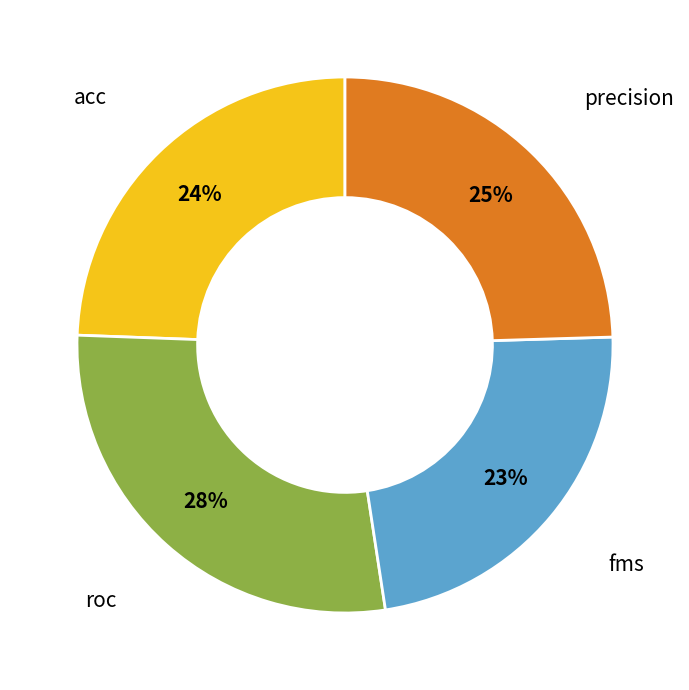

What portion of the pie excludes roc?

72.2%